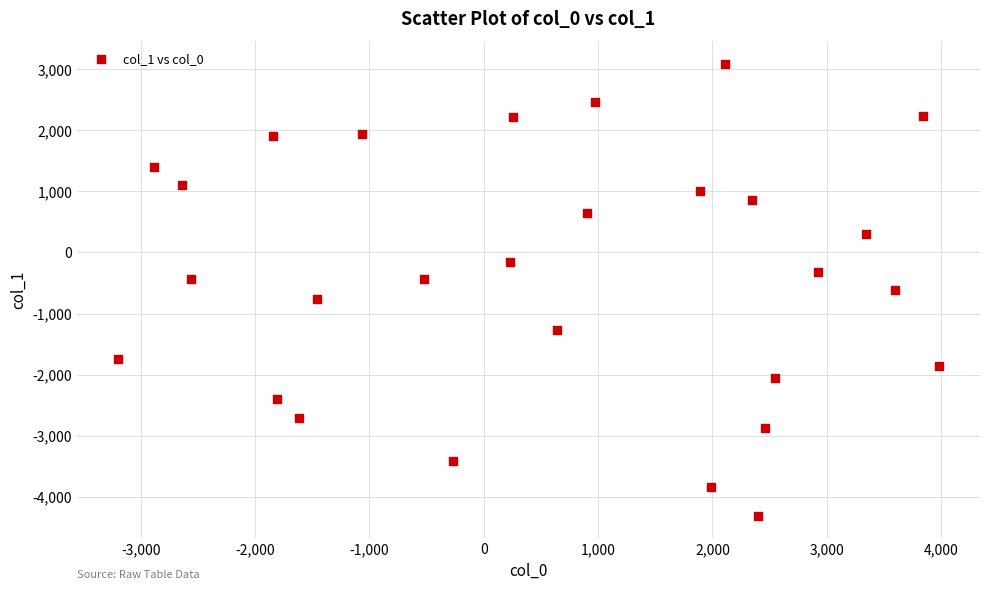

What is the range of Y values (max minus min)?

7397.8